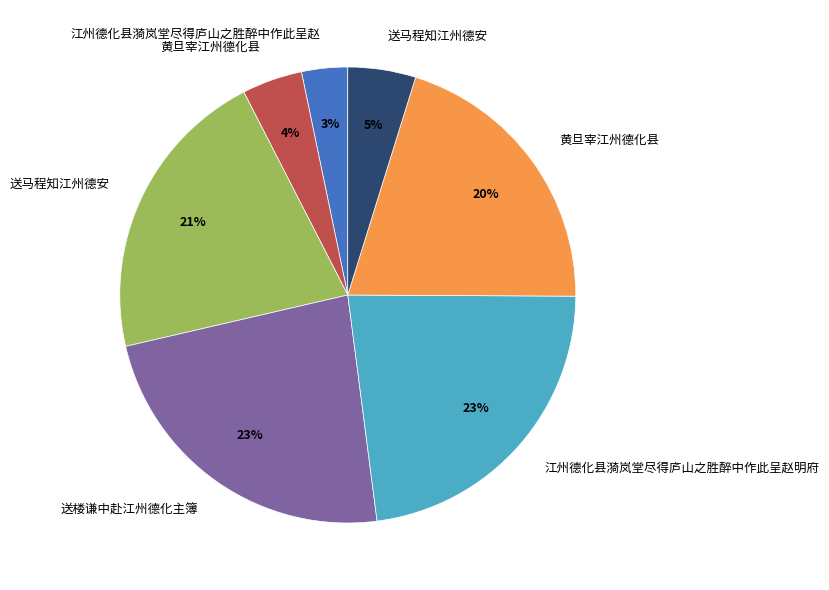

To the nearest percent, what is the average slice percentage?

14%